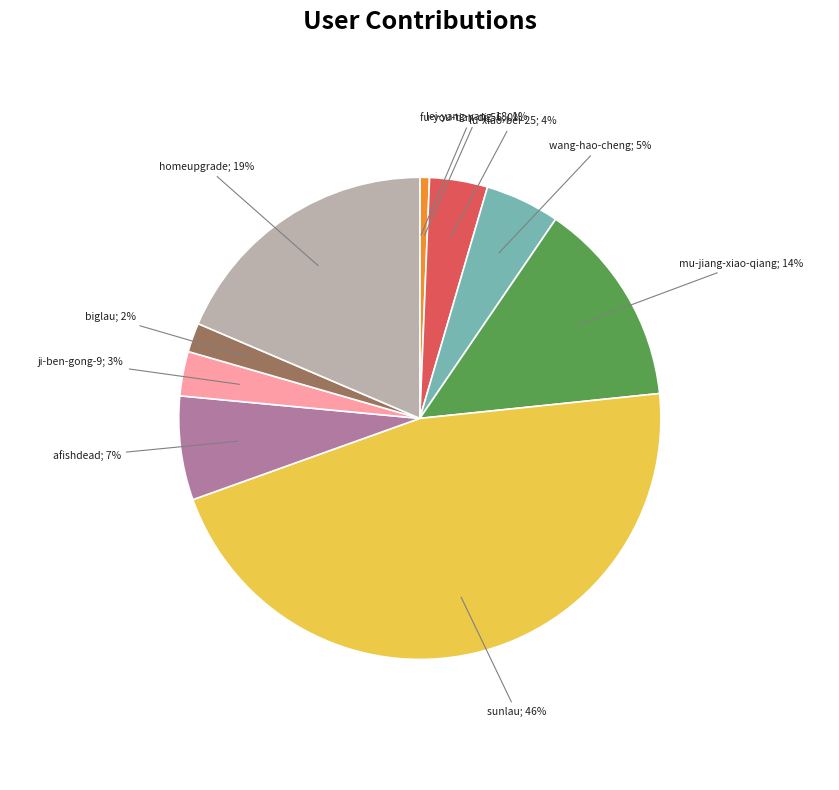

To the nearest percent, what is the difference between the largest and smallest slice percentages?

46%